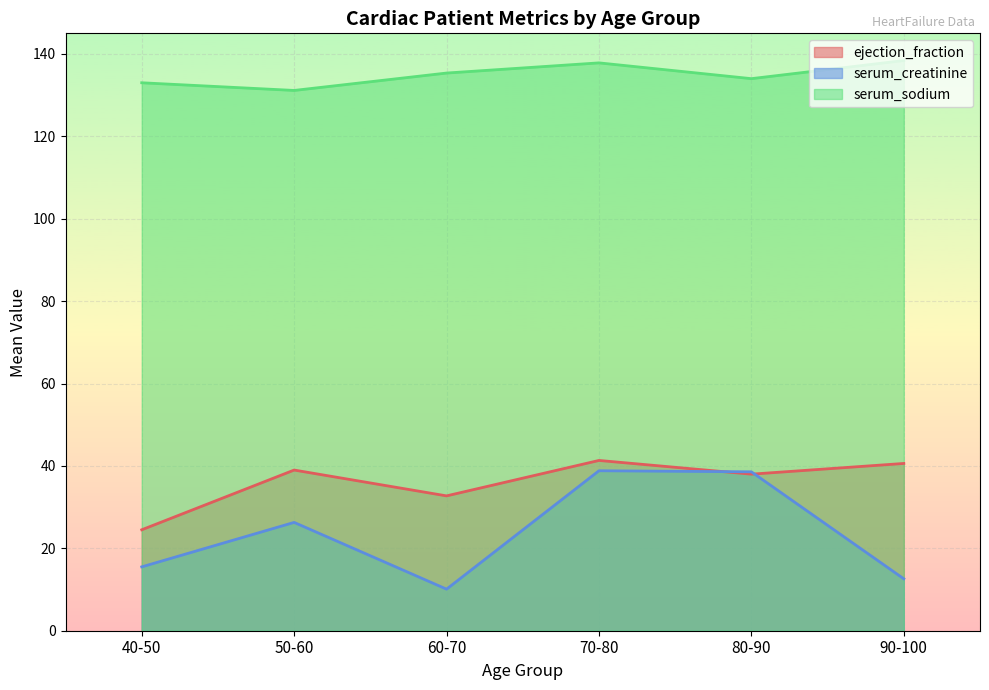

Rank the series at 60-70 from lowest to highest value.

serum_creatinine, ejection_fraction, serum_sodium